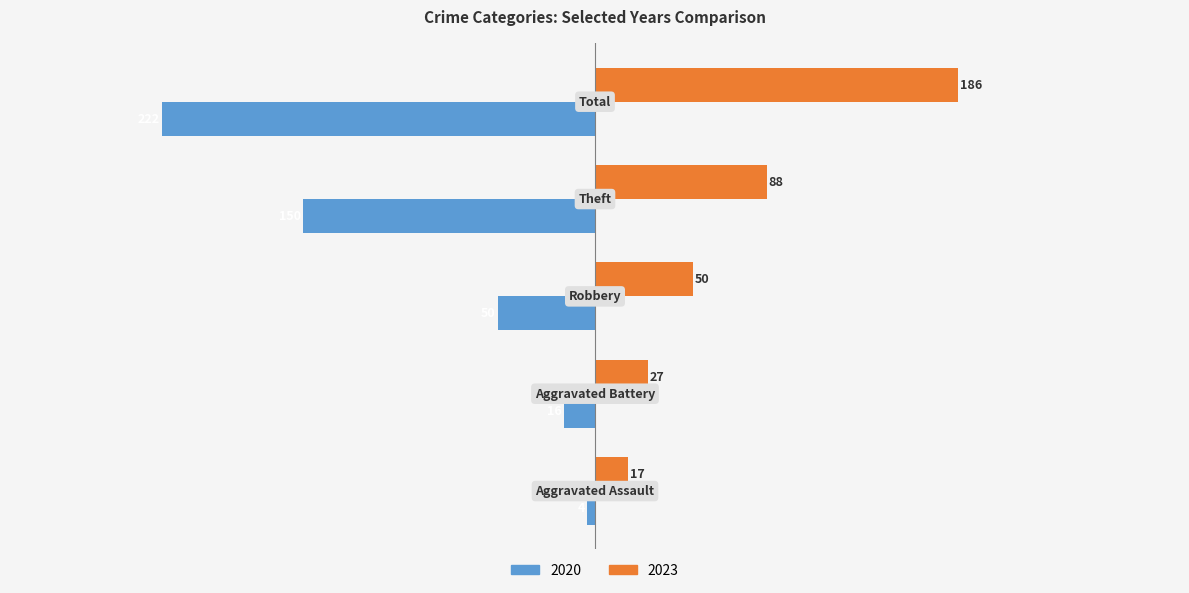

What is the difference between the maximum and minimum values in the 2023 series?

169